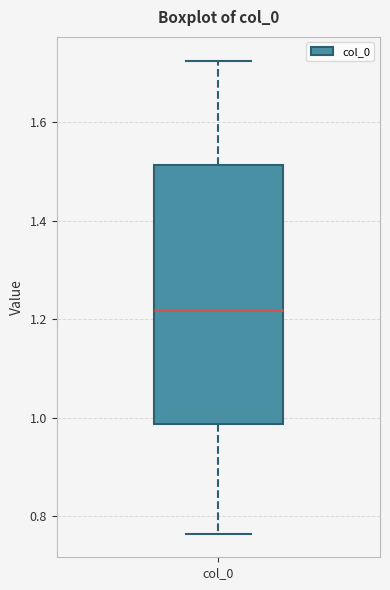

Where does the median line of the box for col_0 sit on the y-axis? The values are not printed on the chart, so give them approximately, as read against the axis.

1.22